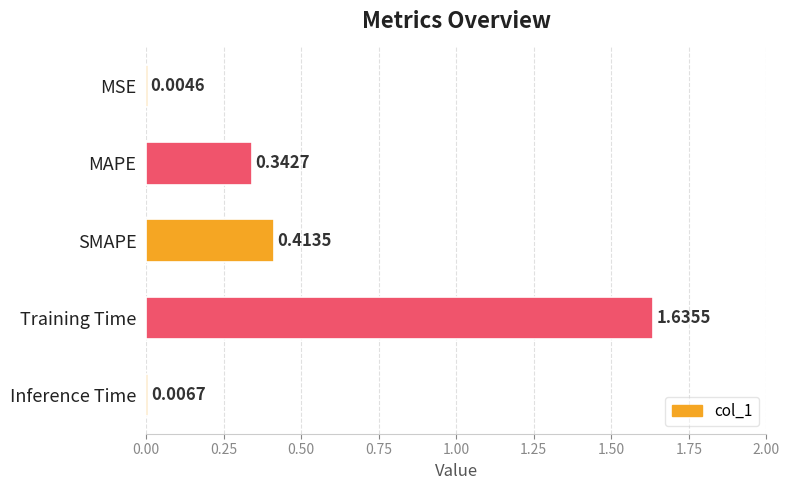

Which category has the highest value across all series?

Training Time